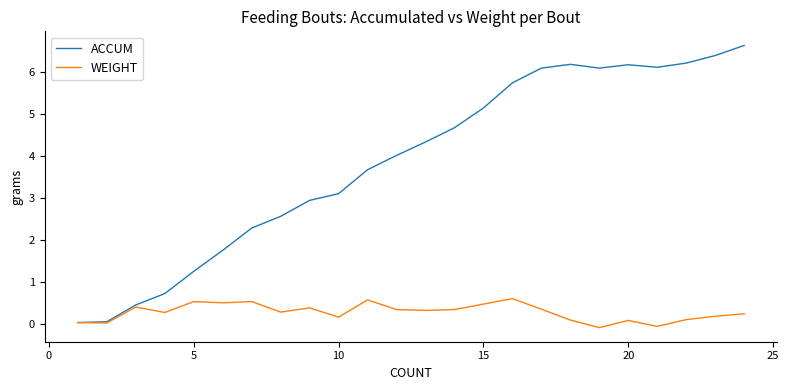

Which series has the largest total across all categories?

ACCUM